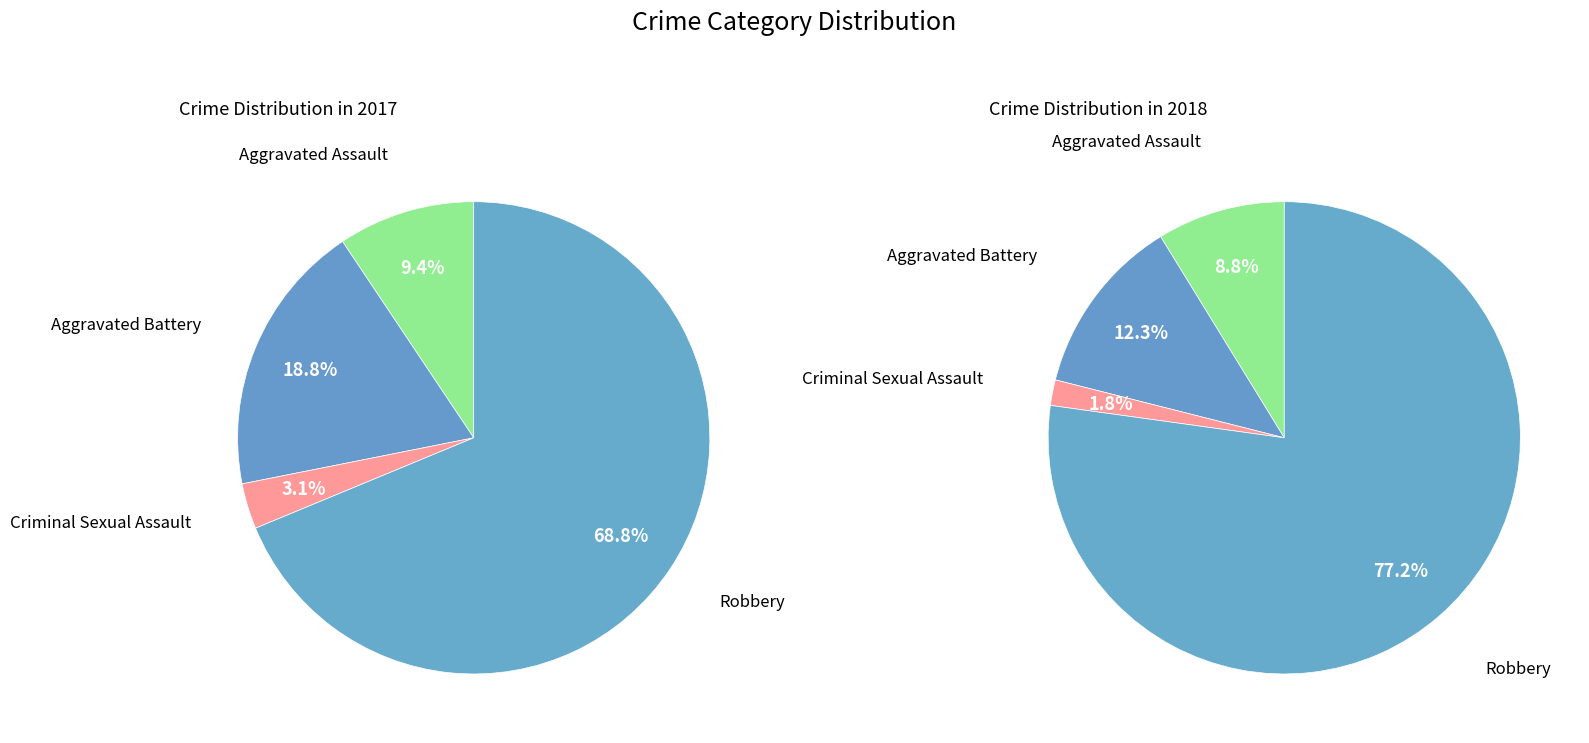

How many slices are in this pie chart?

4